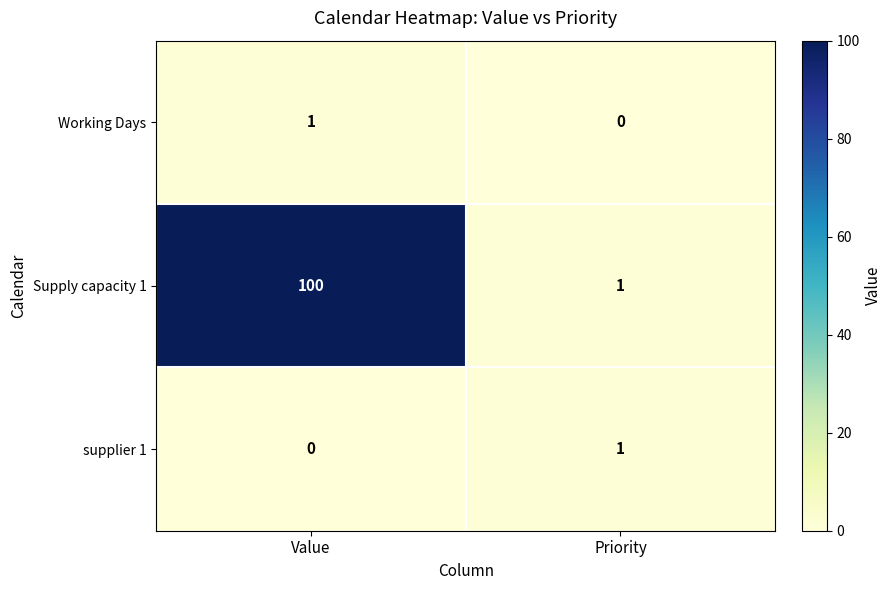

Rank the categories by Working Days value from lowest to highest.

Priority, Value